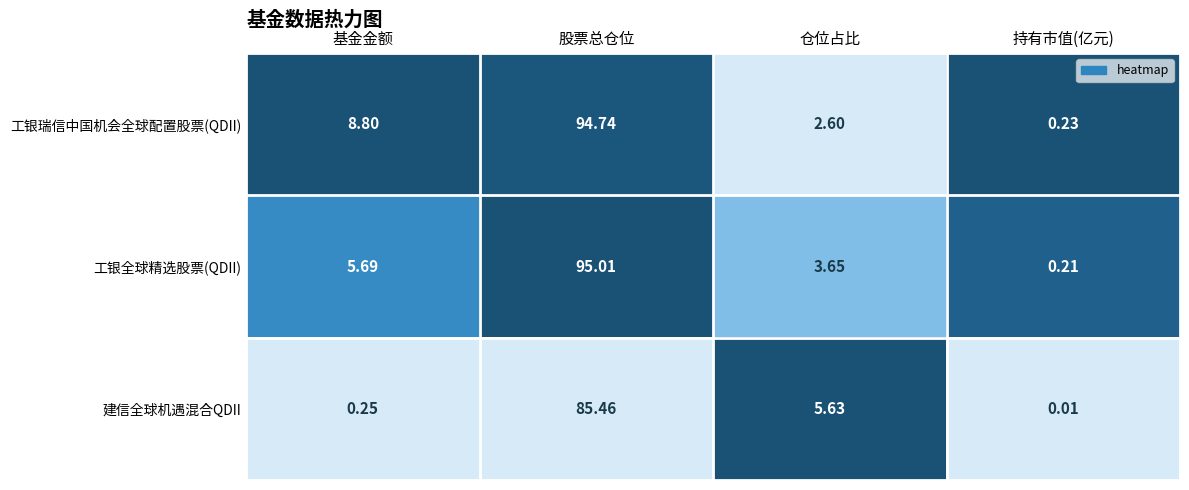

Which series has the largest total across all categories?

工银瑞信中国机会全球配置股票(QDII)